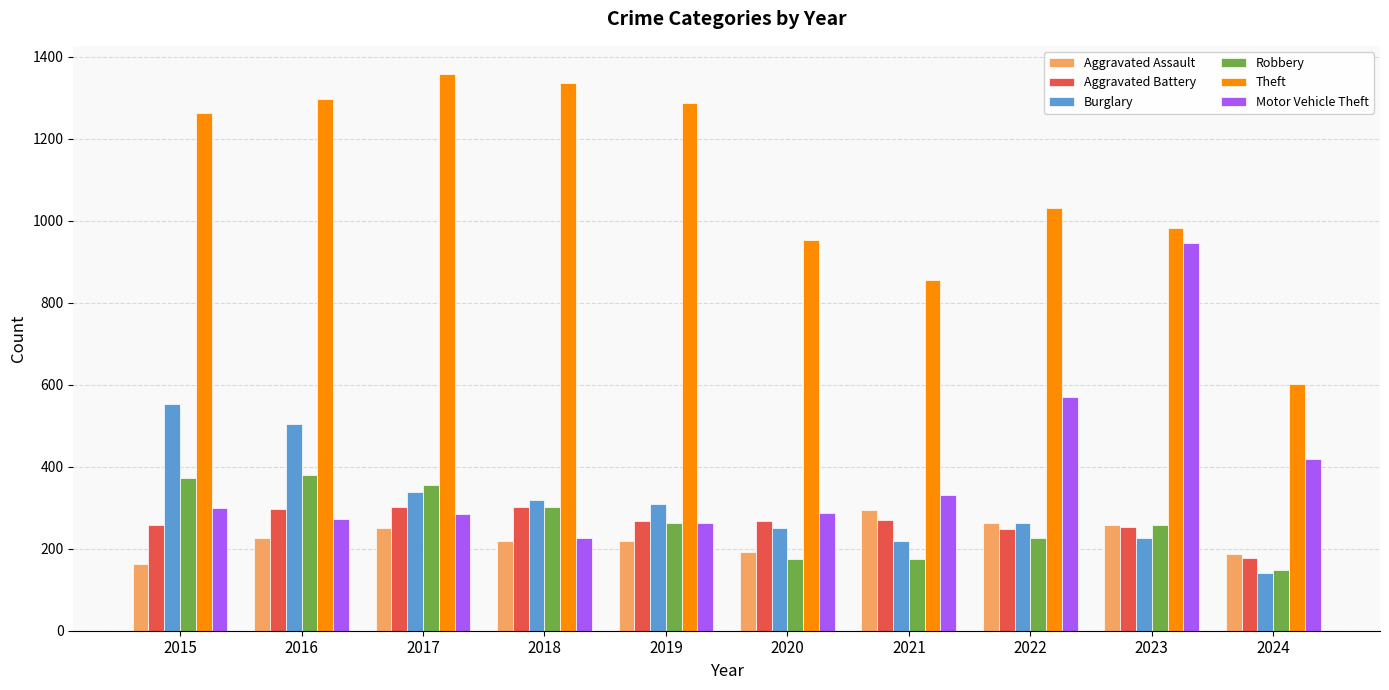

Read the Robbery value at 2022.

227